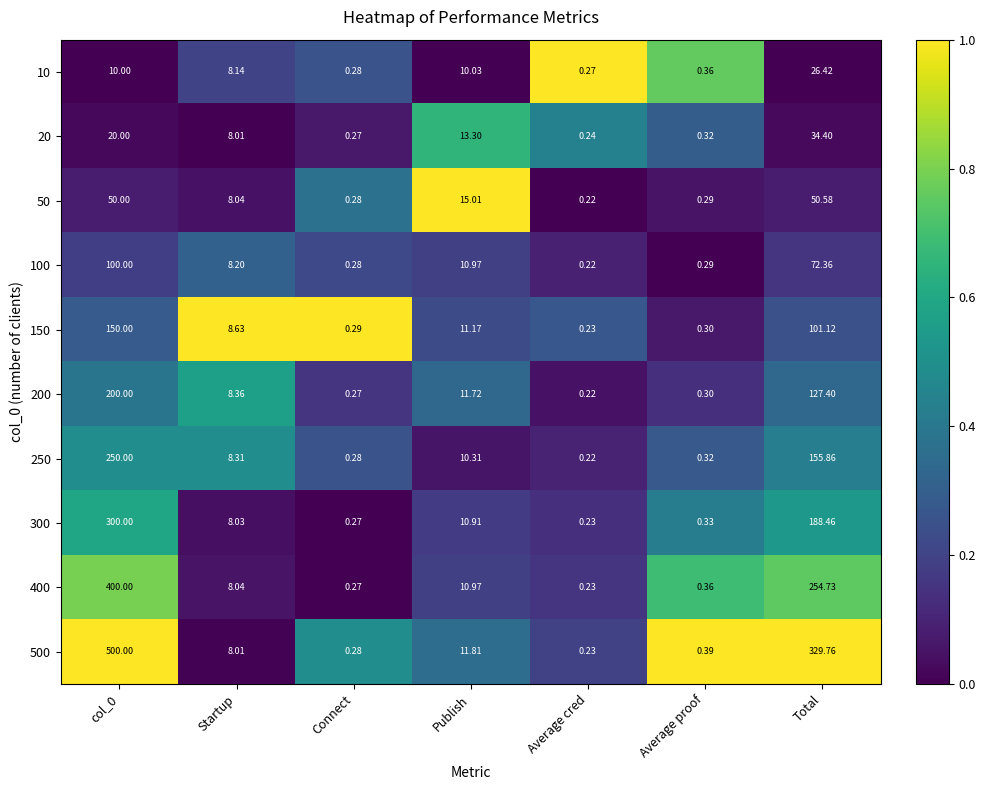

At which label is 10 closest to 13?

Publish